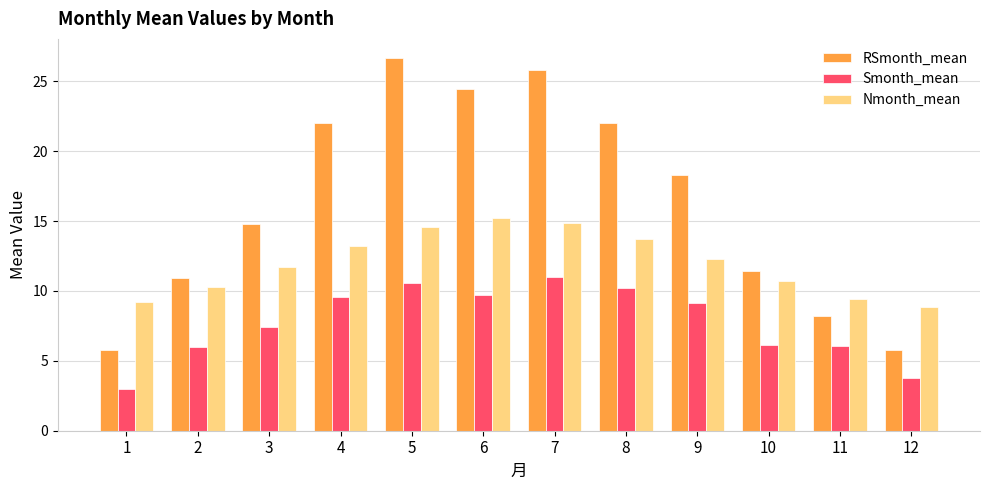

Which category has the lowest value in the Smonth_mean series?

1